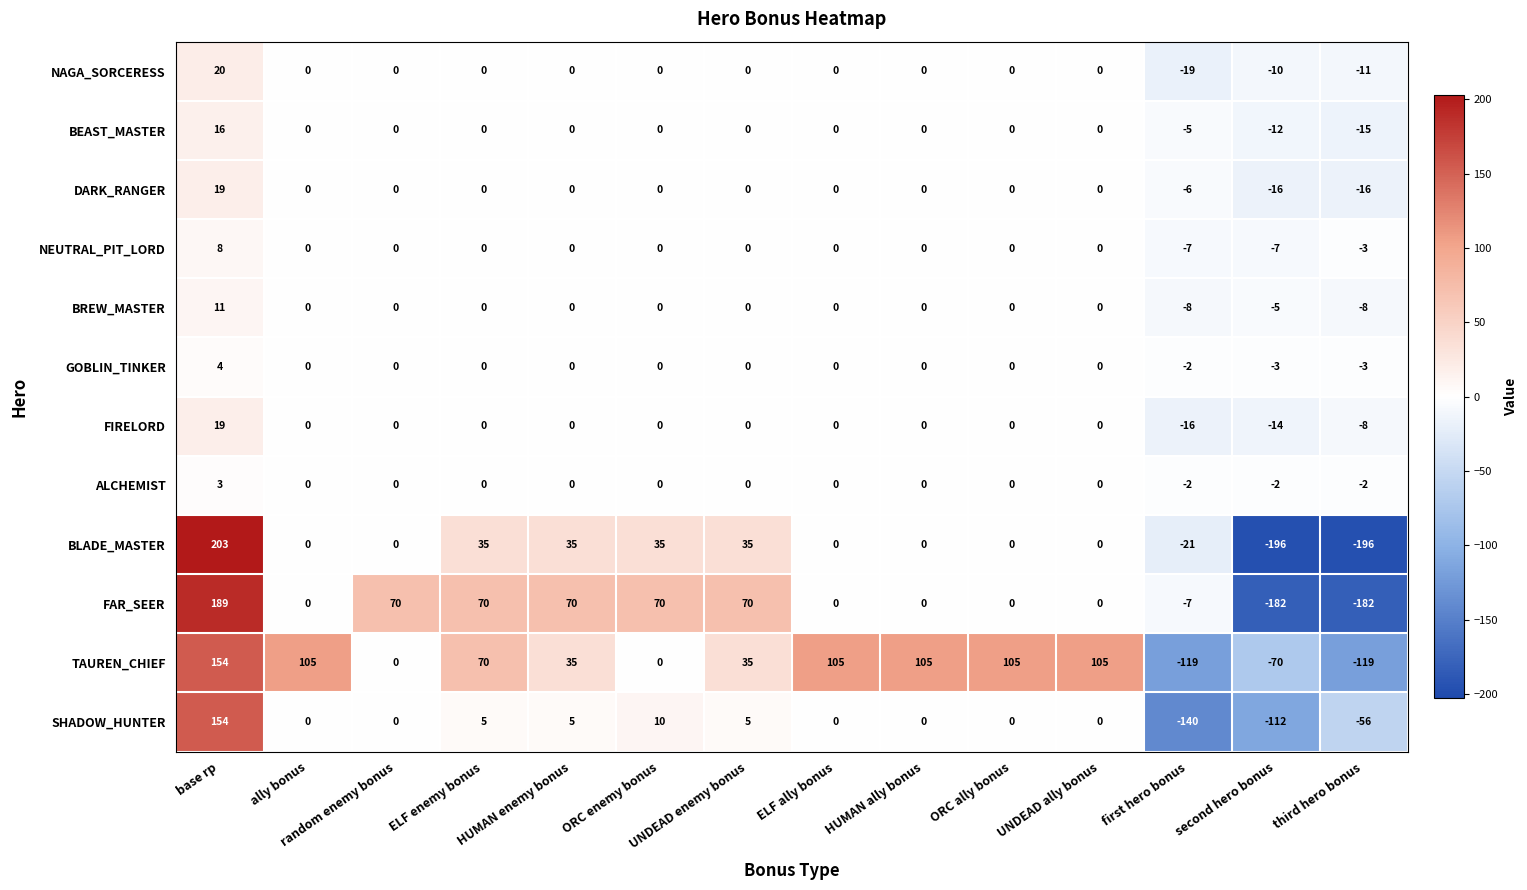

What is the total value across all series at ELF ally bonus?

105